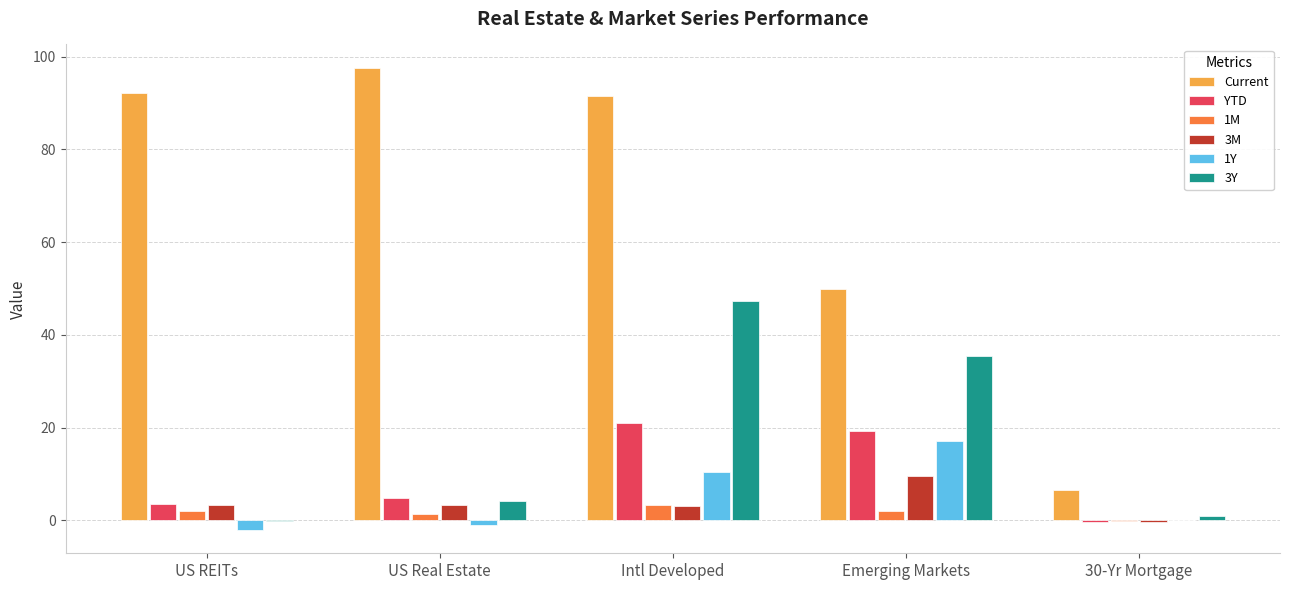

Count the number of data series in this chart.

6